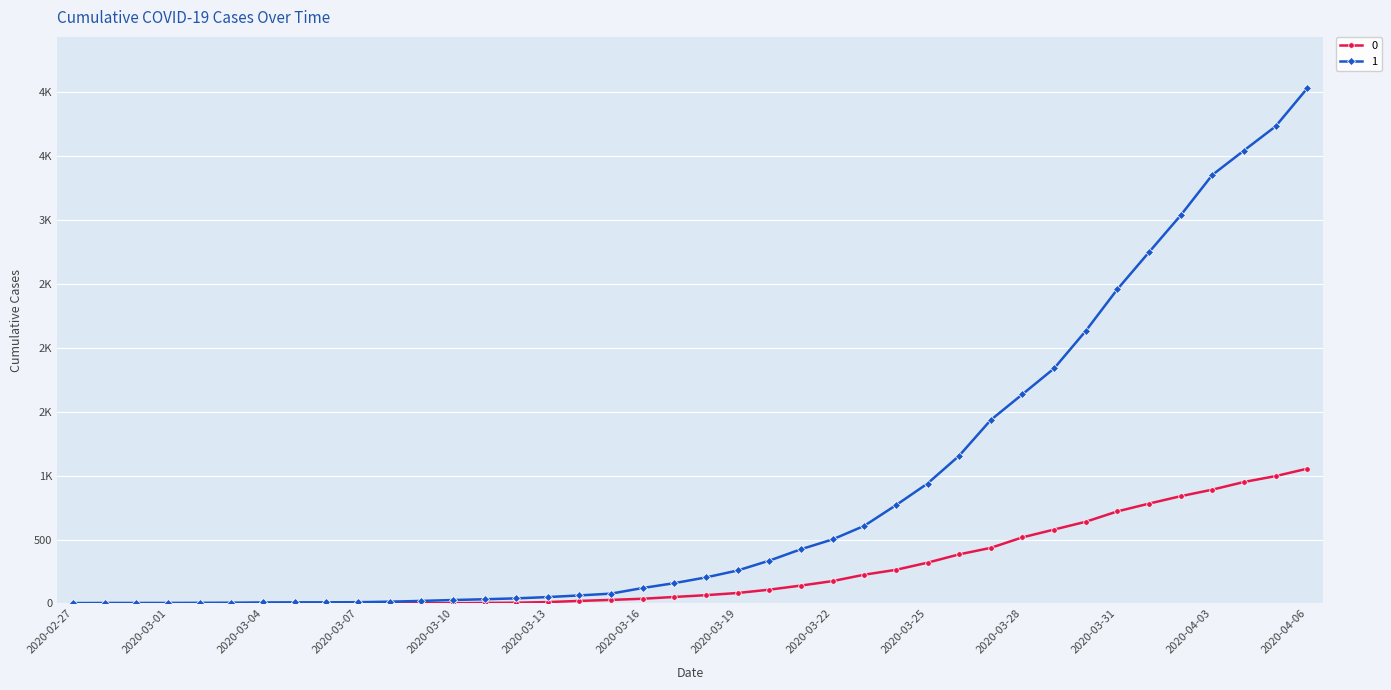

What are all the series names shown in the legend?

0, 1